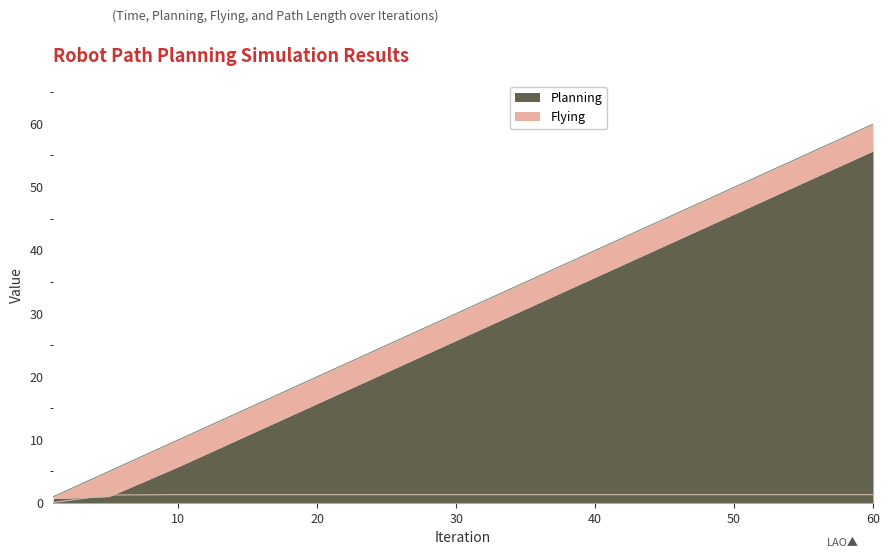

True or false: Flying and Time cross at least once.

False